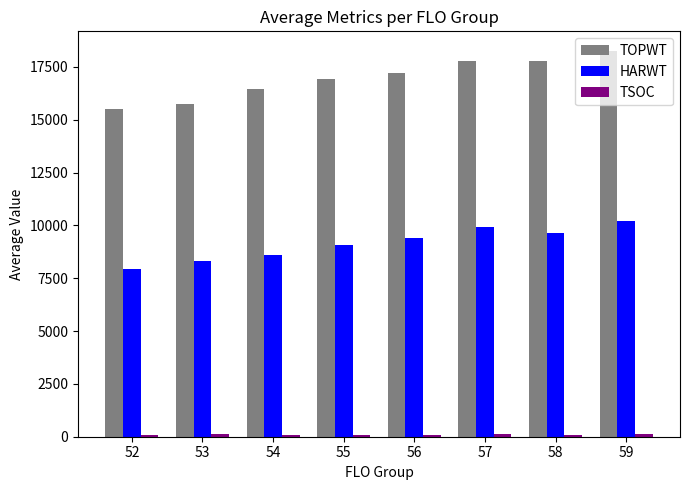

How many groups of bars are there?

8